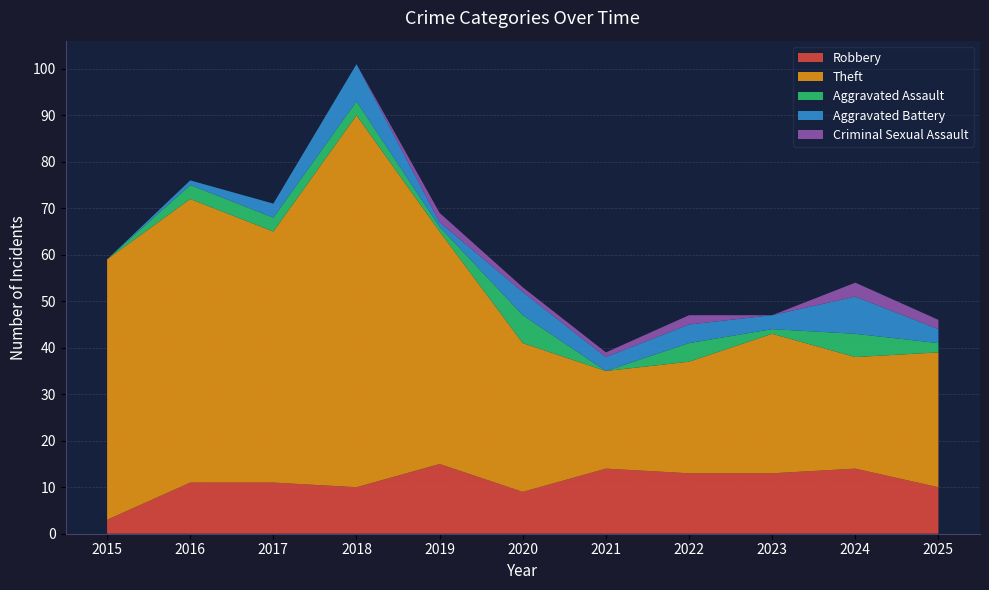

Reading right to left, transcribe all the data shown in this chart.

Robbery: 10	14	13	13	14	9	15	10	11	11	3
Theft: 29	24	30	24	21	32	50	80	54	61	56
Aggravated Assault: 2	5	1	4	0	6	1	3	3	3	0
Aggravated Battery: 3	8	3	4	3	5	1	8	3	1	0
Criminal Sexual Assault: 2	3	0	2	1	1	2	0	0	0	0